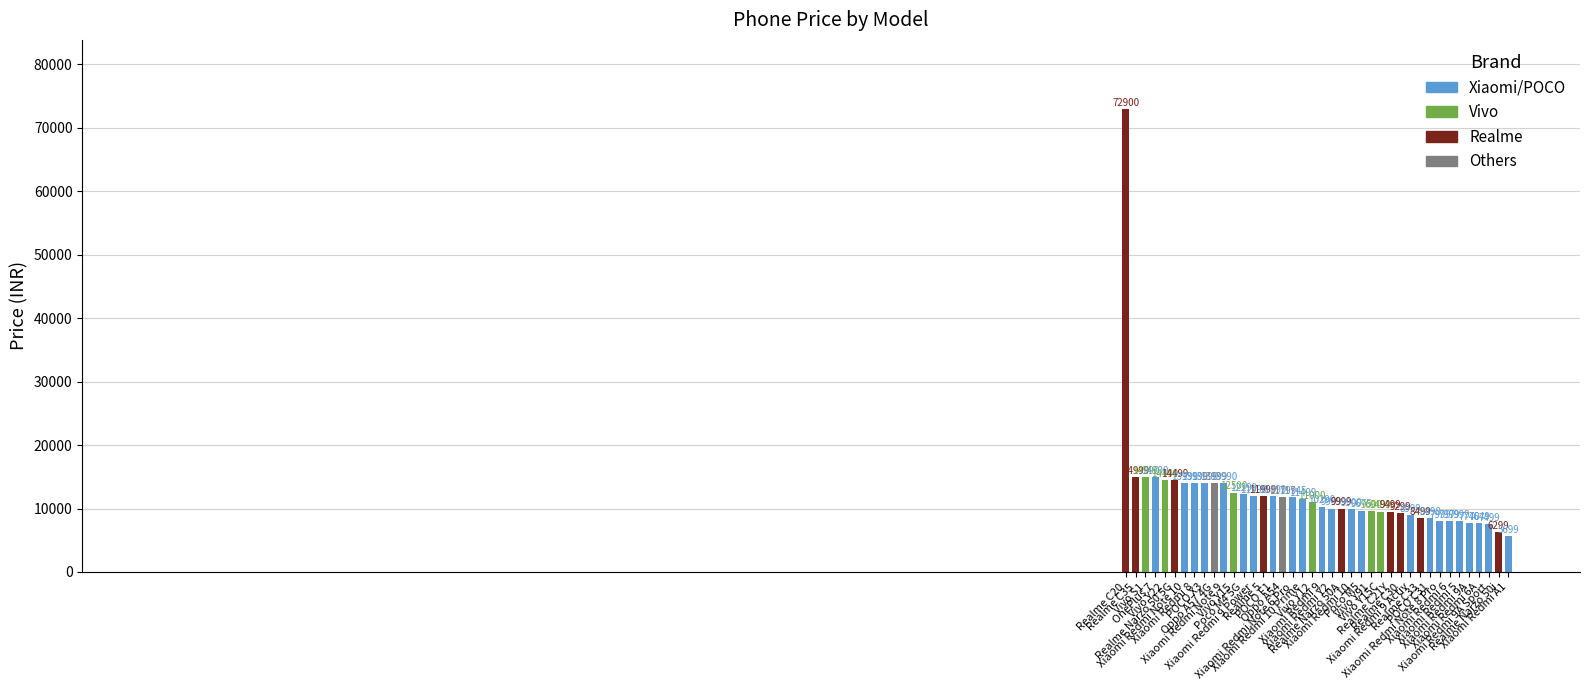

How many distinct data groups are displayed?

1